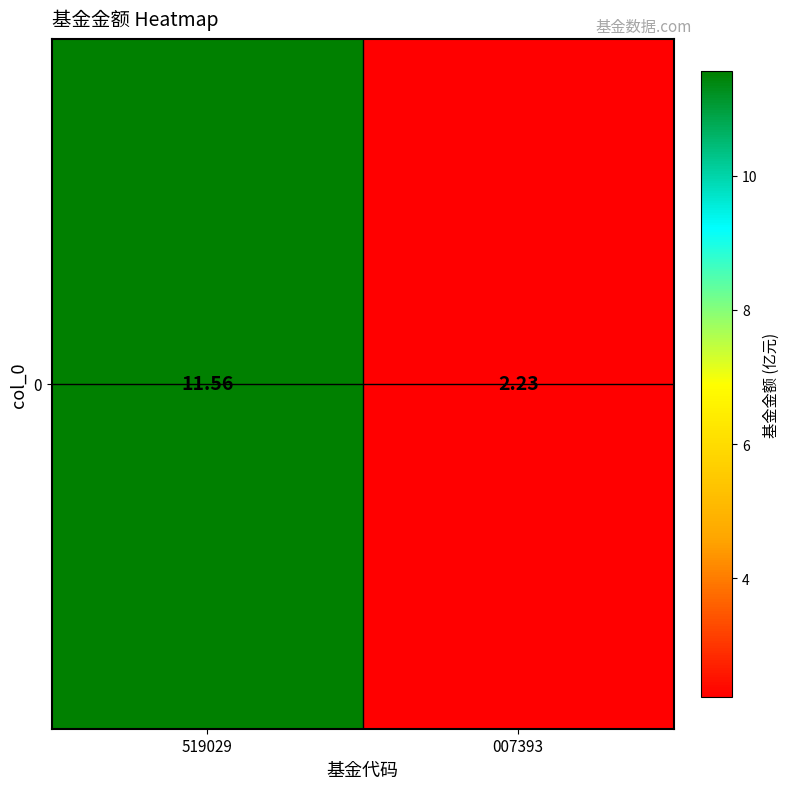

True or false: the data shows 0.5 at 007393.

False